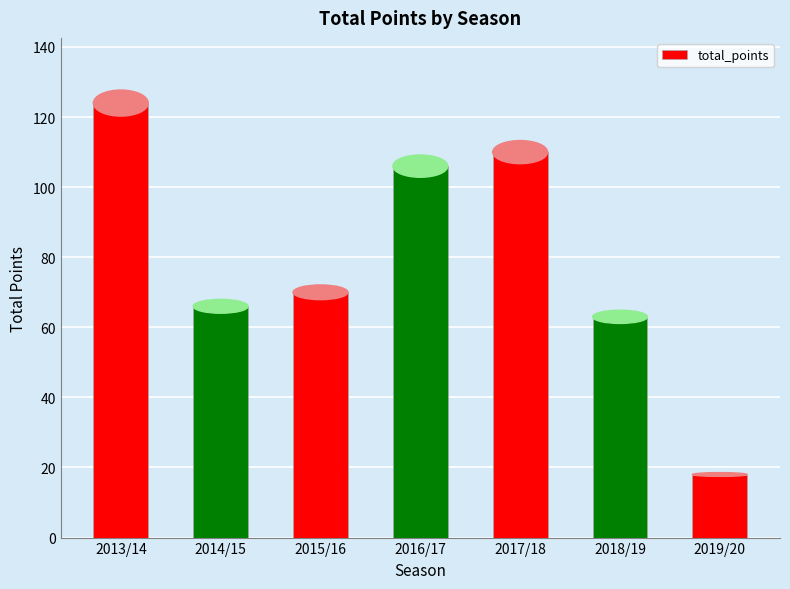

Rank the categories by value from lowest to highest.

2019/20, 2018/19, 2014/15, 2015/16, 2016/17, 2017/18, 2013/14